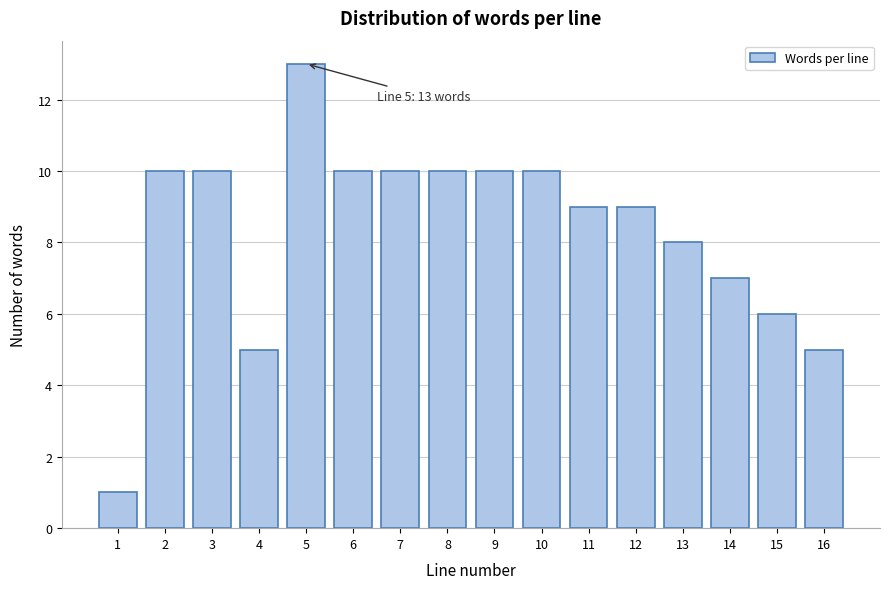

Reading left to right, what are all the values shown in this chart?

1	10	10	5	13	10	10	10	10	10	9	9	8	7	6	5